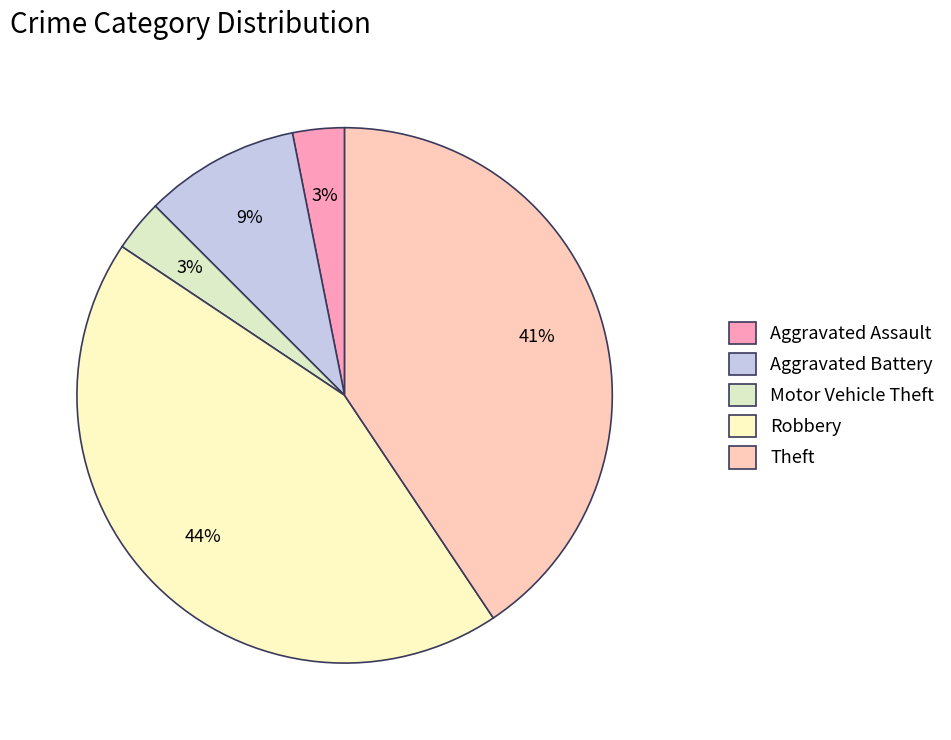

To the nearest percent, what is the difference between the largest and smallest slice percentages?

41%